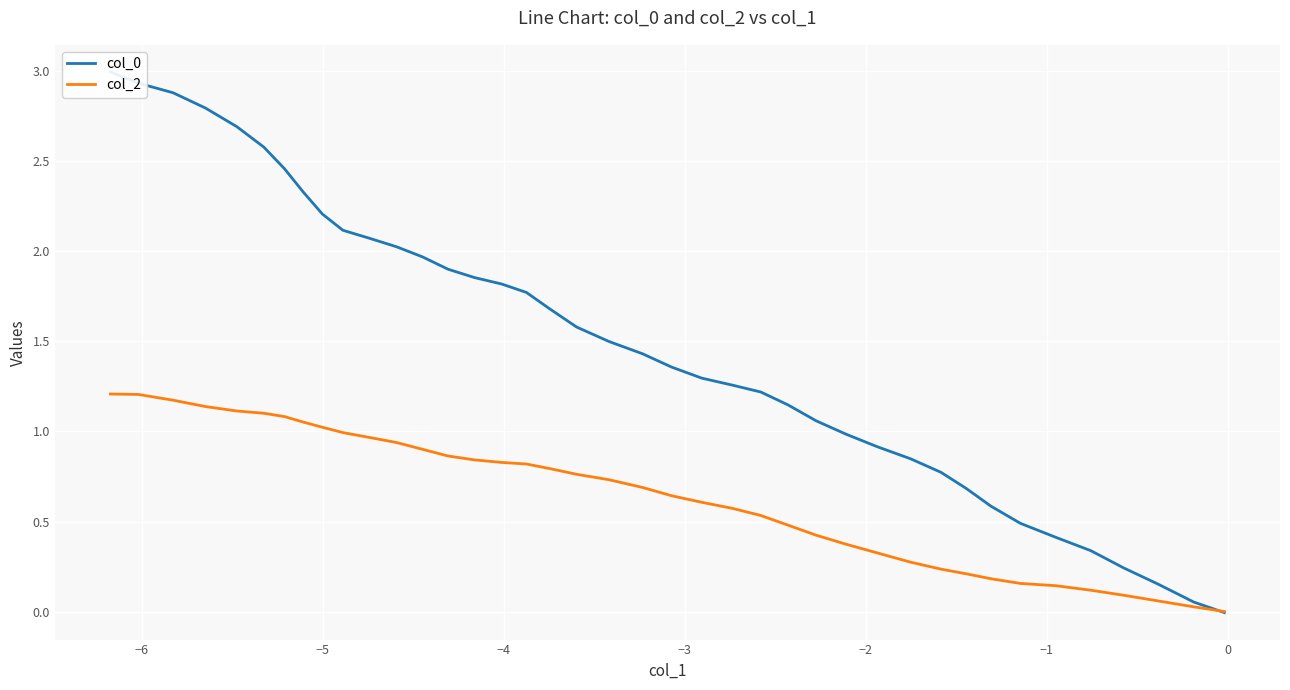

True or false: col_2 and col_0 cross at least once.

True